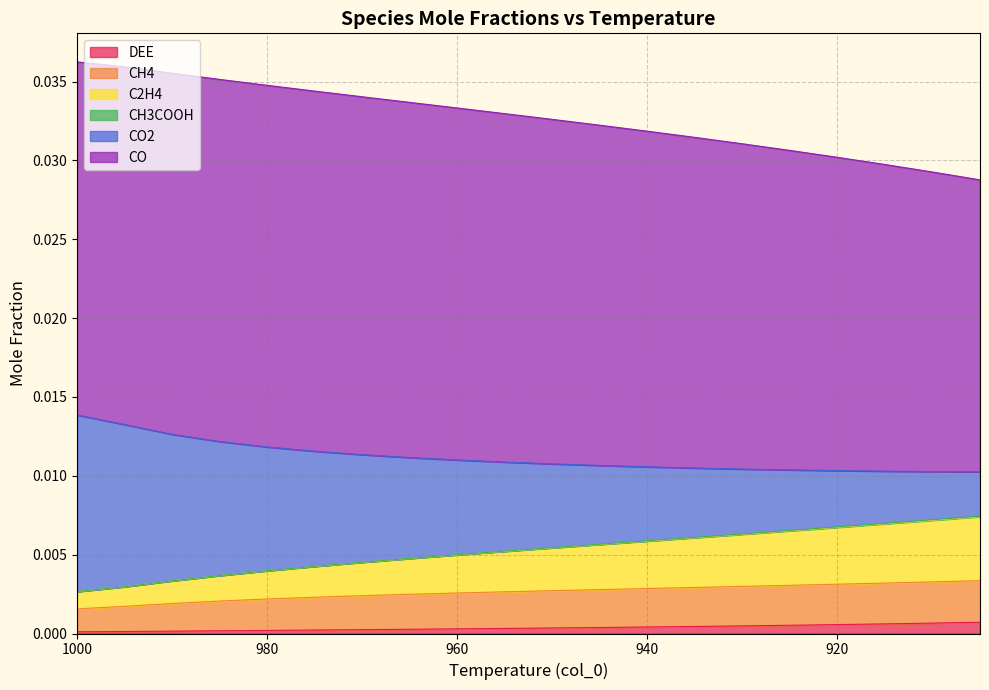

True or false: C2H4 and CH4 cross at least once.

False